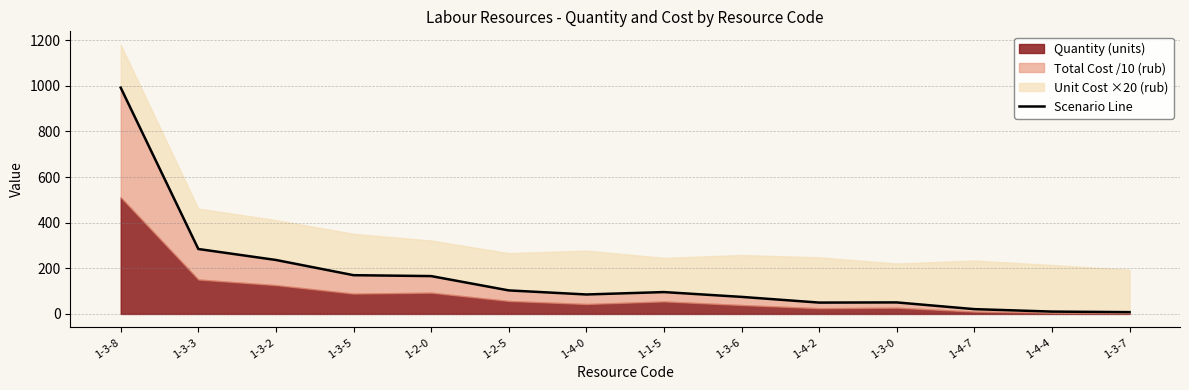

True or false: the data shows 7.9 at 1-3-7.

True